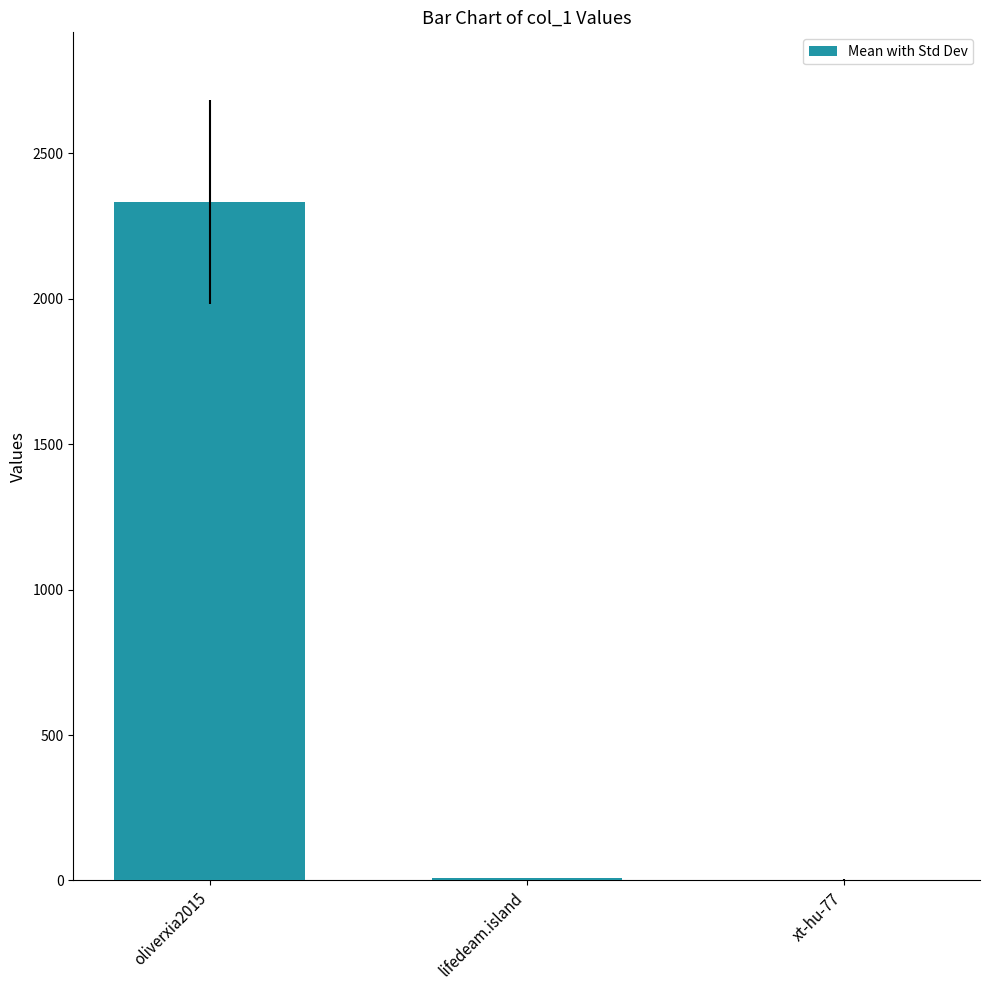

What is the average value?

781